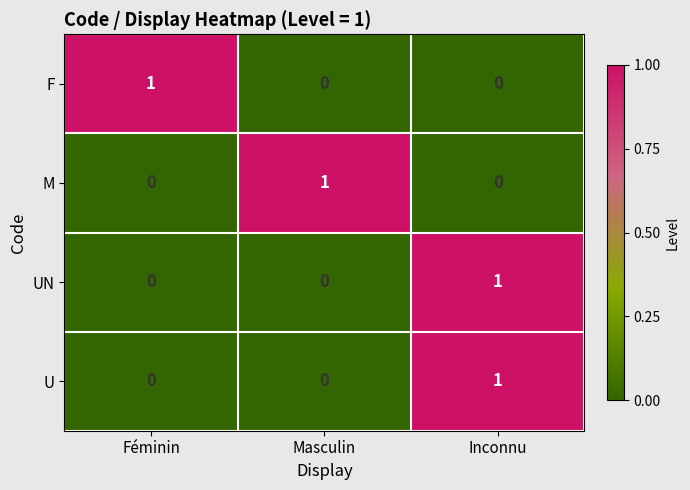

At how many categories does at least one series exceed 0?

3